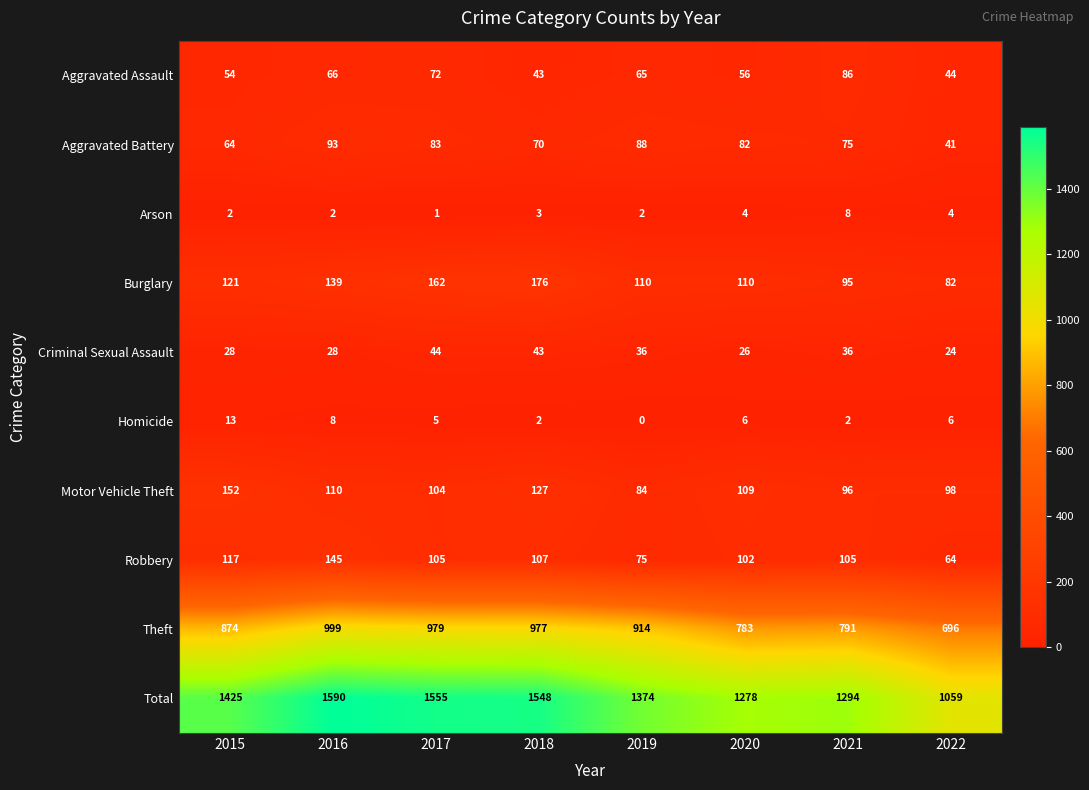

Rank the series at 2019 from lowest to highest value.

Homicide, Arson, Criminal Sexual Assault, Aggravated Assault, Robbery, Motor Vehicle Theft, Aggravated Battery, Burglary, Theft, Total